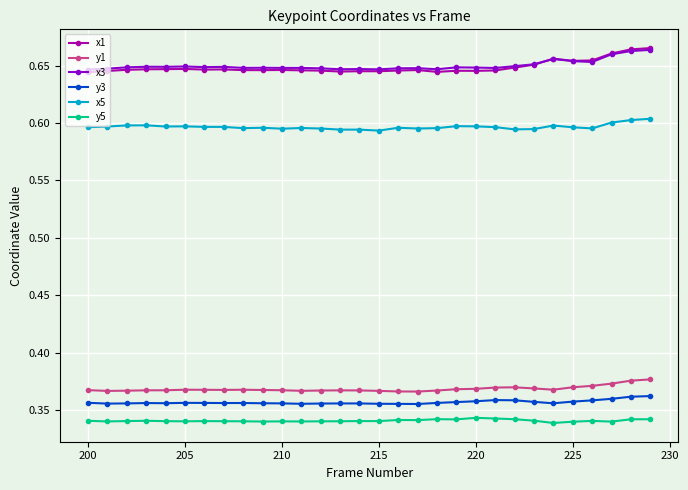

How many x3 values are between 0 and 1?

30